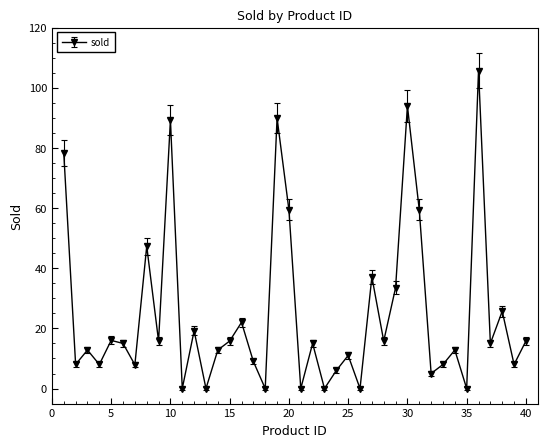

What is the value of the 10th point from the left?

89.2